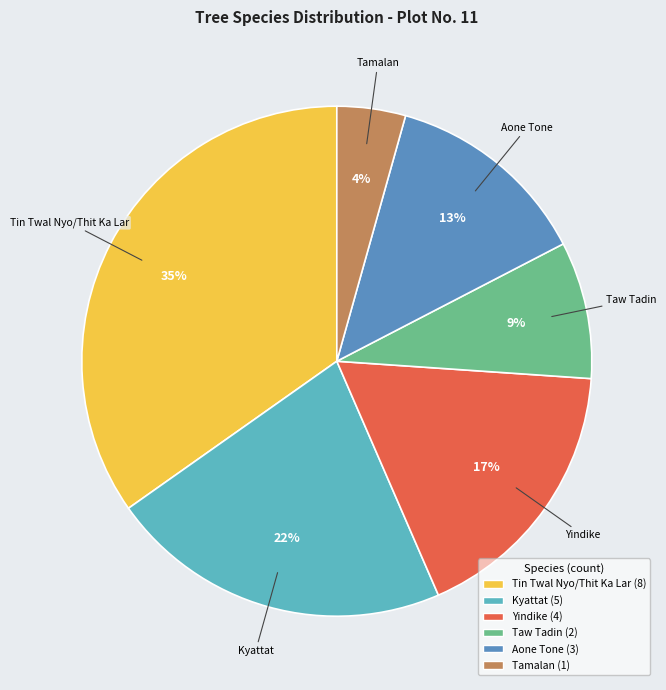

What is the smallest slice in the pie chart?

Tamalan